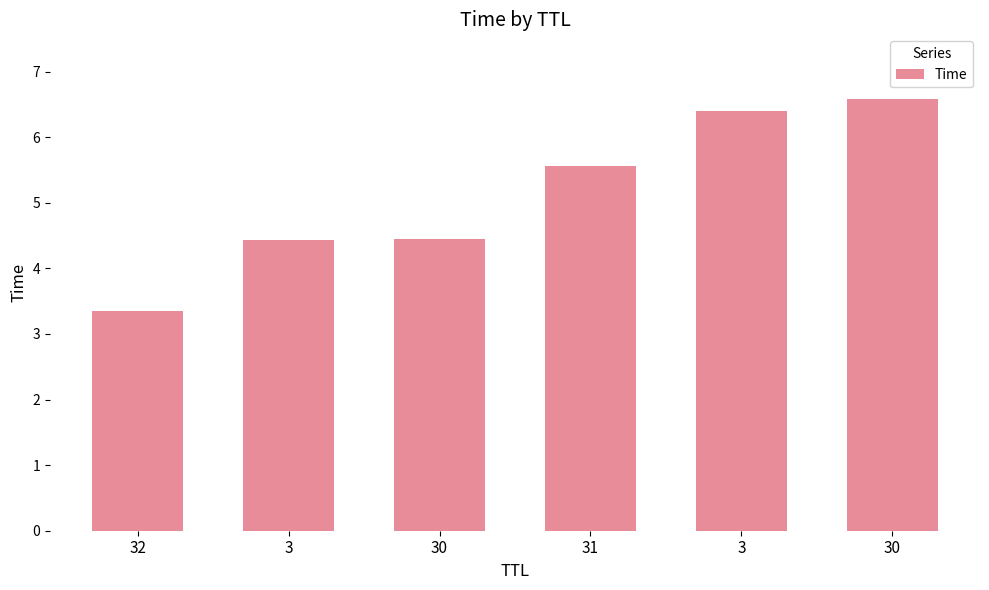

Between 32 and 30, which is larger?

30